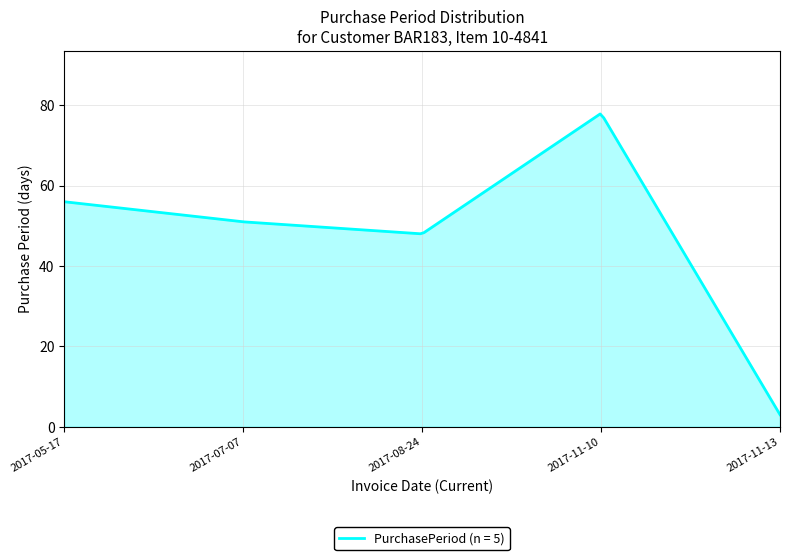

What is the maximum value shown in the chart?

77.8